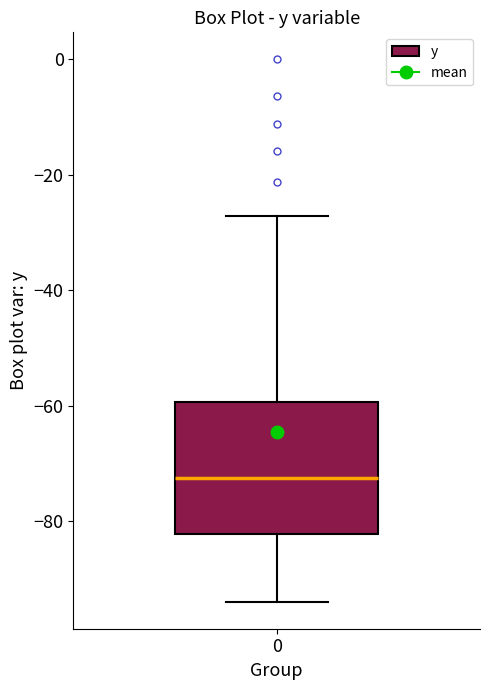

Read this box plot against the y-axis: the position of the median line, the range covered by the box, and the ends of both whiskers. The values are not printed on the chart, so give them approximately, as read against the axis.

median -72, box -82 to -60, whiskers -94 to -28